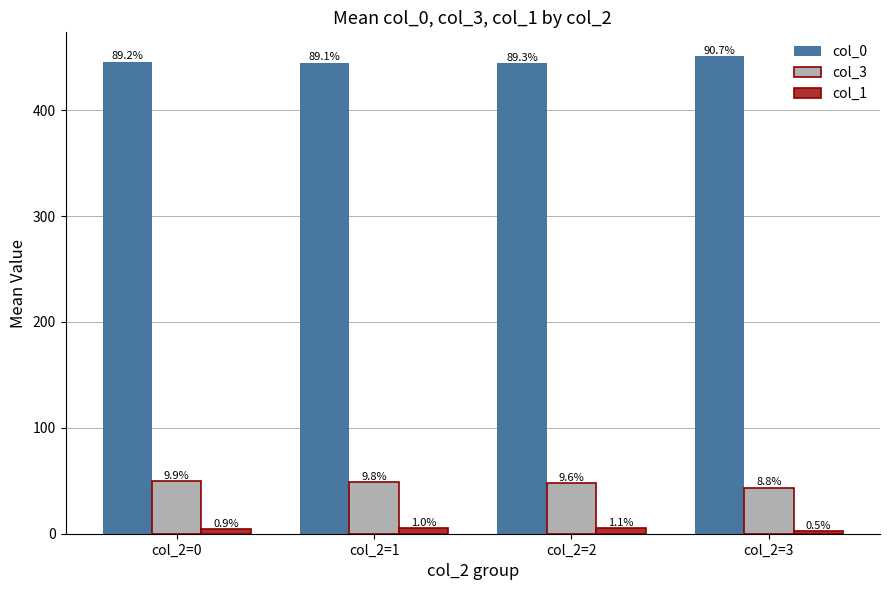

Reading right to left, list all the values displayed in this chart.

col_0: col_2=3=451.0	col_2=2=444.7	col_2=1=444.8	col_2=0=446.0
col_3: col_2=3=43.5	col_2=2=47.8	col_2=1=49.0	col_2=0=49.4
col_1: col_2=3=2.5	col_2=2=5.5	col_2=1=5.2	col_2=0=4.6